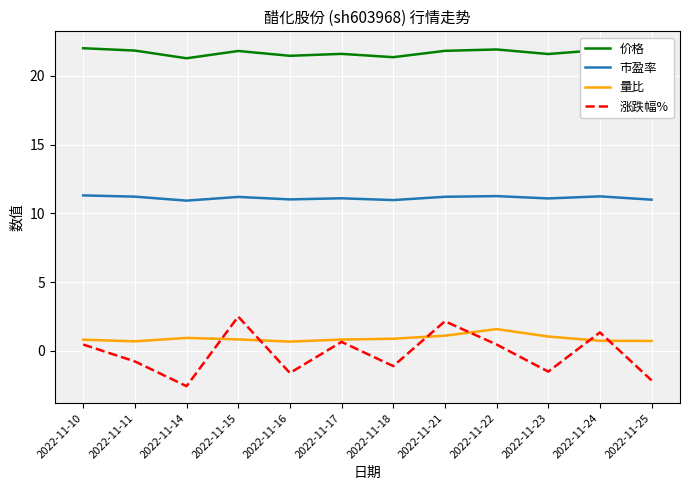

Is the value of 市盈率 at 2022-11-23 greater than the value of 涨跌幅% at 2022-11-22?

Yes